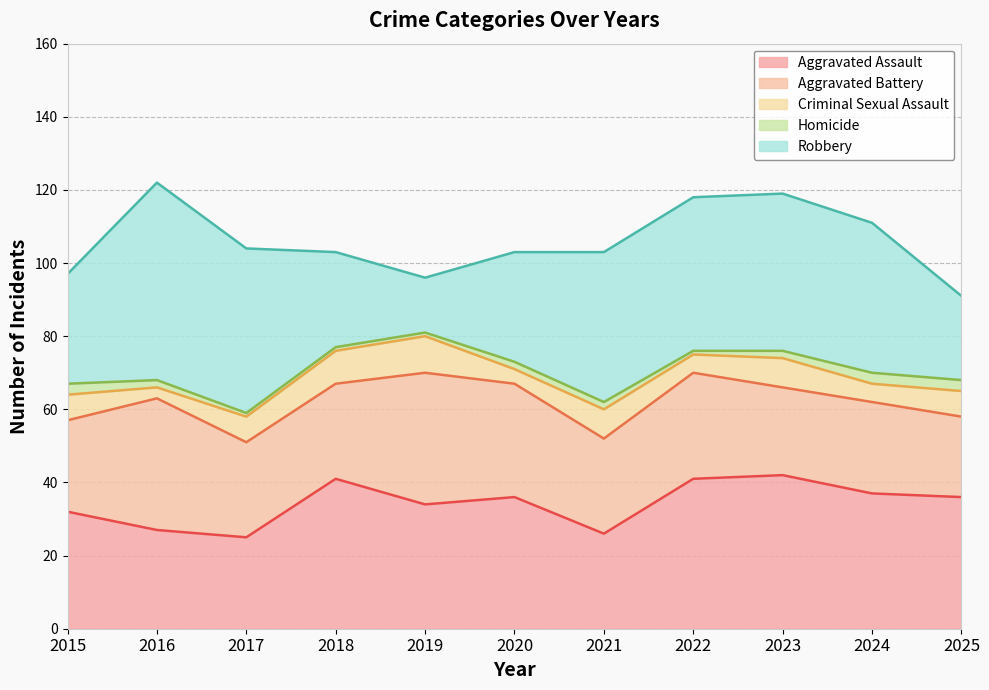

How many lines are shown in the chart?

5